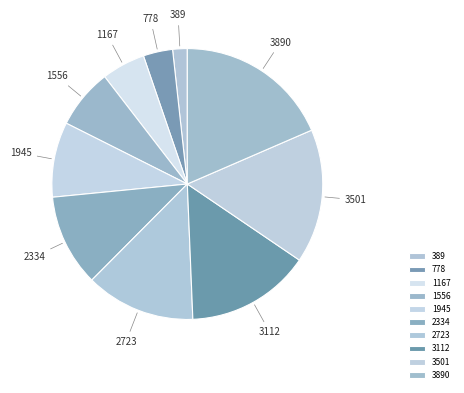

Is the sum of 3501 and 2723 greater than half?

No